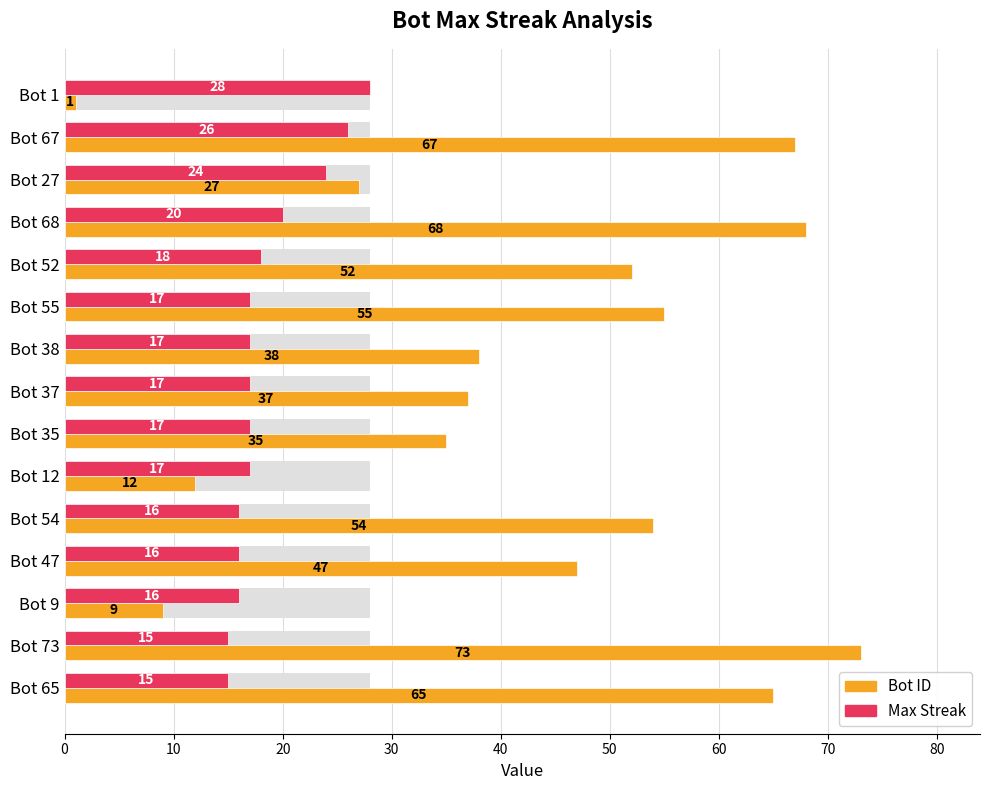

What is the sum of the Bot ID values at Bot 1 and Bot 65?

66